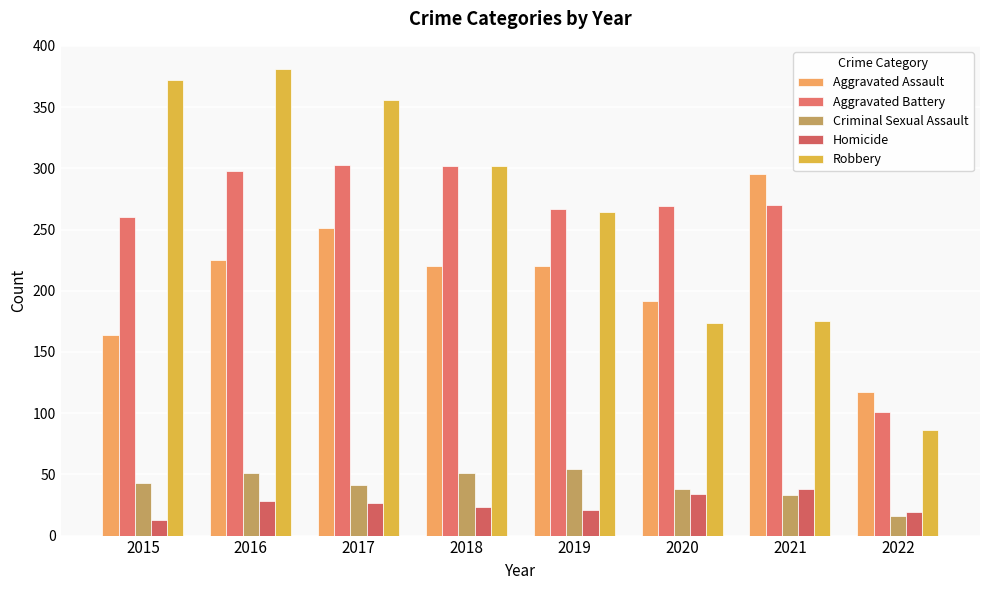

Is it true that Criminal Sexual Assault equals 16 at 2022?

True